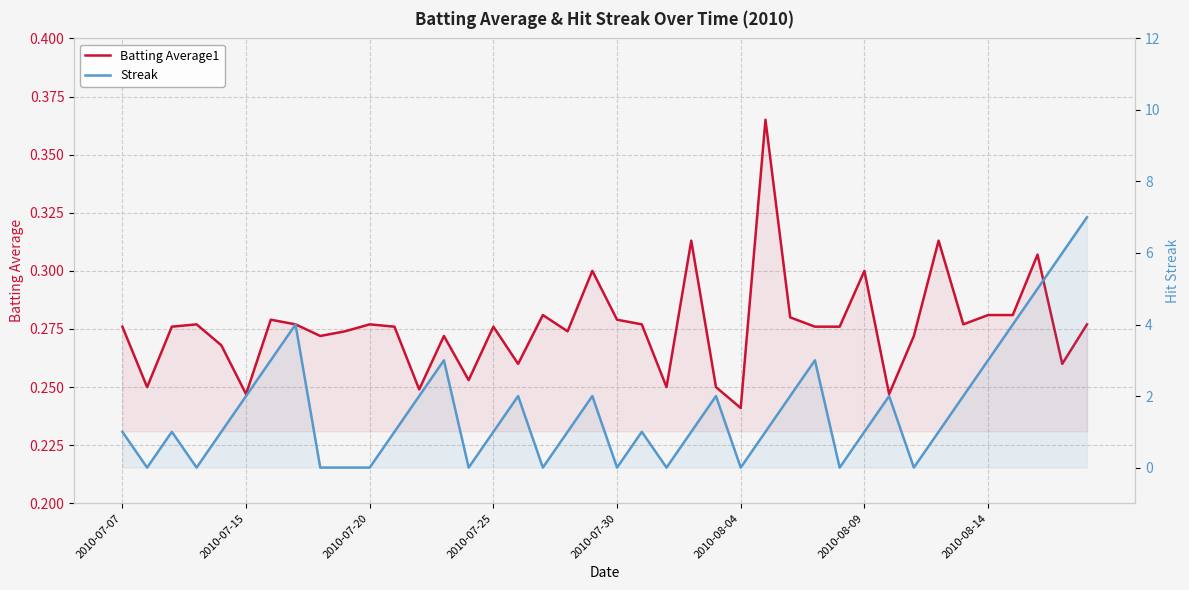

Reading right to left, extract all data points from this chart.

Batting Average1: 0.3	0.3	0.3	0.3	0.3	0.3	0.3	0.3	0.2	0.3	0.3	0.3	0.3	0.4	0.2	0.2	0.3	0.2	0.3	0.3	0.3	0.3	0.3	0.3	0.3	0.3	0.3	0.2	0.3	0.3	0.3	0.3	0.3	0.3	0.2	0.3	0.3	0.3	0.2	0.3
Streak: 7.0	6.0	5.0	4.0	3.0	2.0	1.0	0.0	2.0	1.0	0.0	3.0	2.0	1.0	0.0	2.0	1.0	0.0	1.0	0.0	2.0	1.0	0.0	2.0	1.0	0.0	3.0	2.0	1.0	0.0	0.0	0.0	4.0	3.0	2.0	1.0	0.0	1.0	0.0	1.0